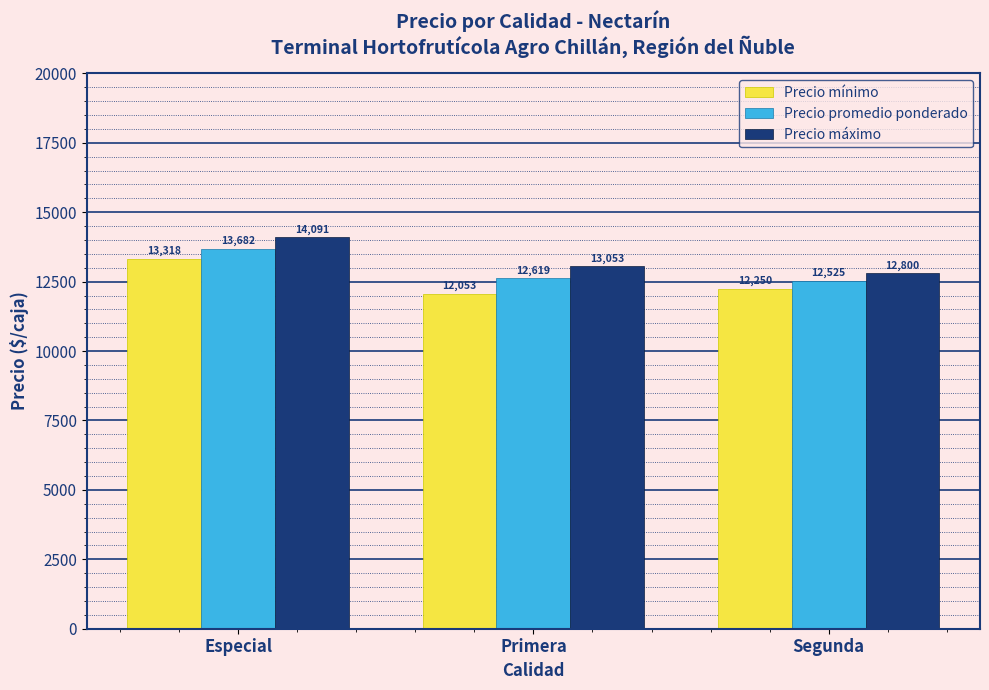

At Especial, list the series in order from largest to smallest.

Precio máximo, Precio promedio ponderado, Precio mínimo